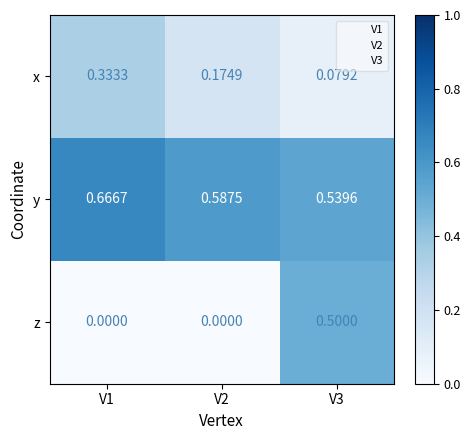

Which series has the largest total across all categories?

y